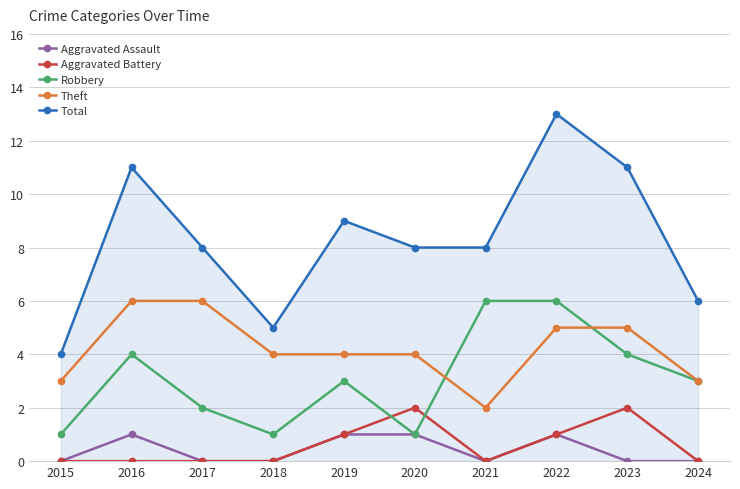

How many categories are shown in the chart?

10